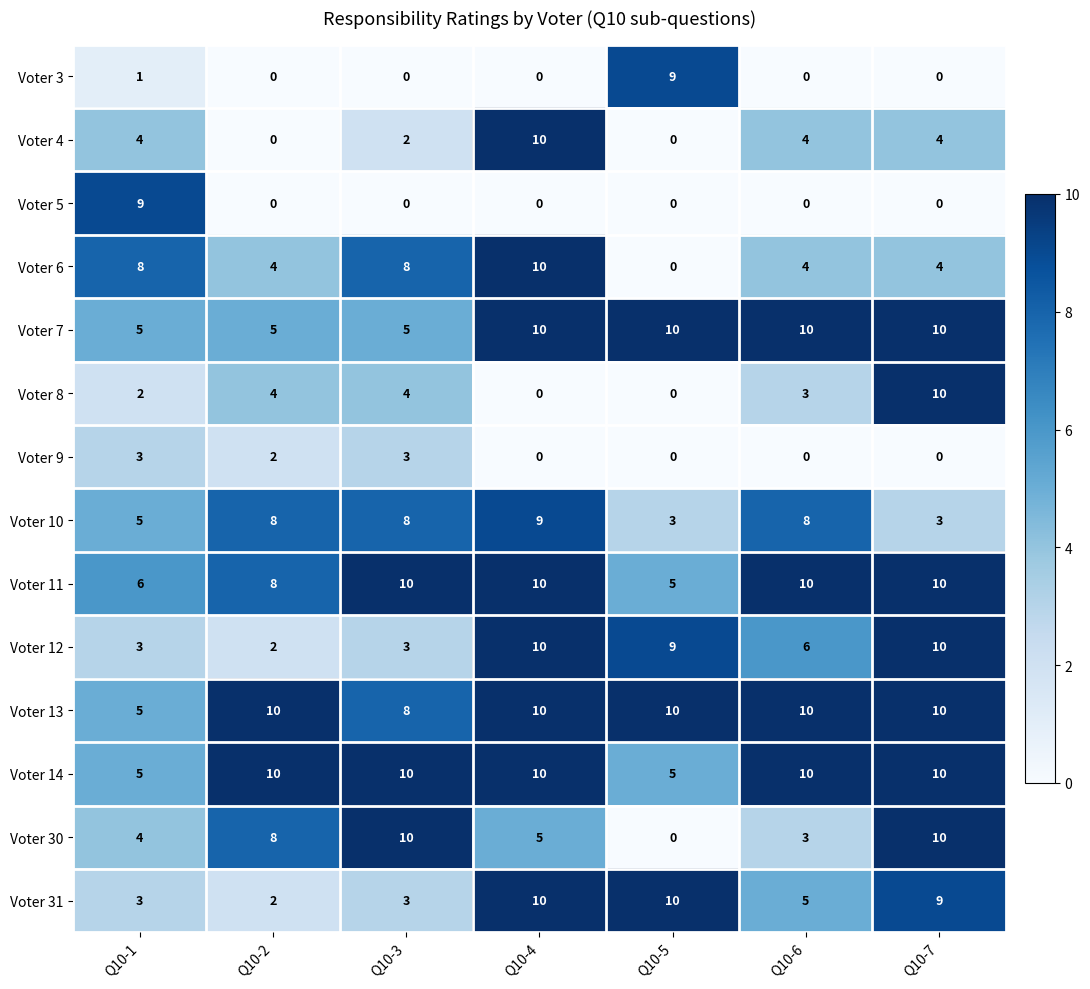

What is the total value across all series at Q10-7?

90